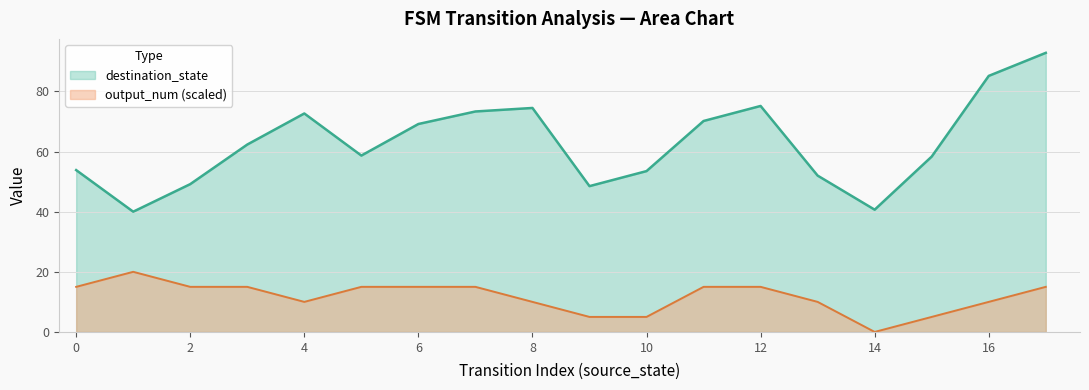

What is the difference between the highest and lowest values at 0?

38.8